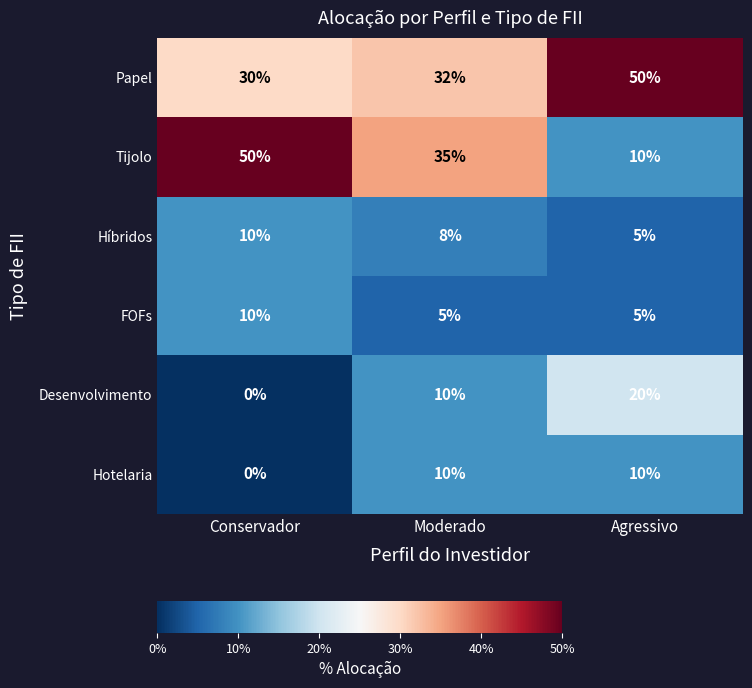

Which series has the widest spread of values?

Tijolo